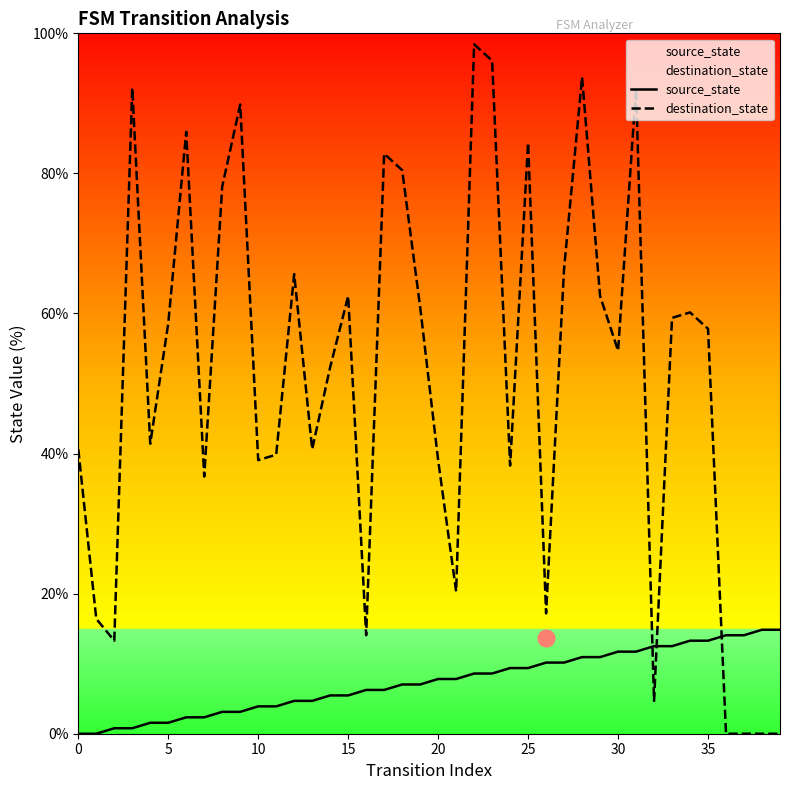

At which category is the sum across all series the highest?

22